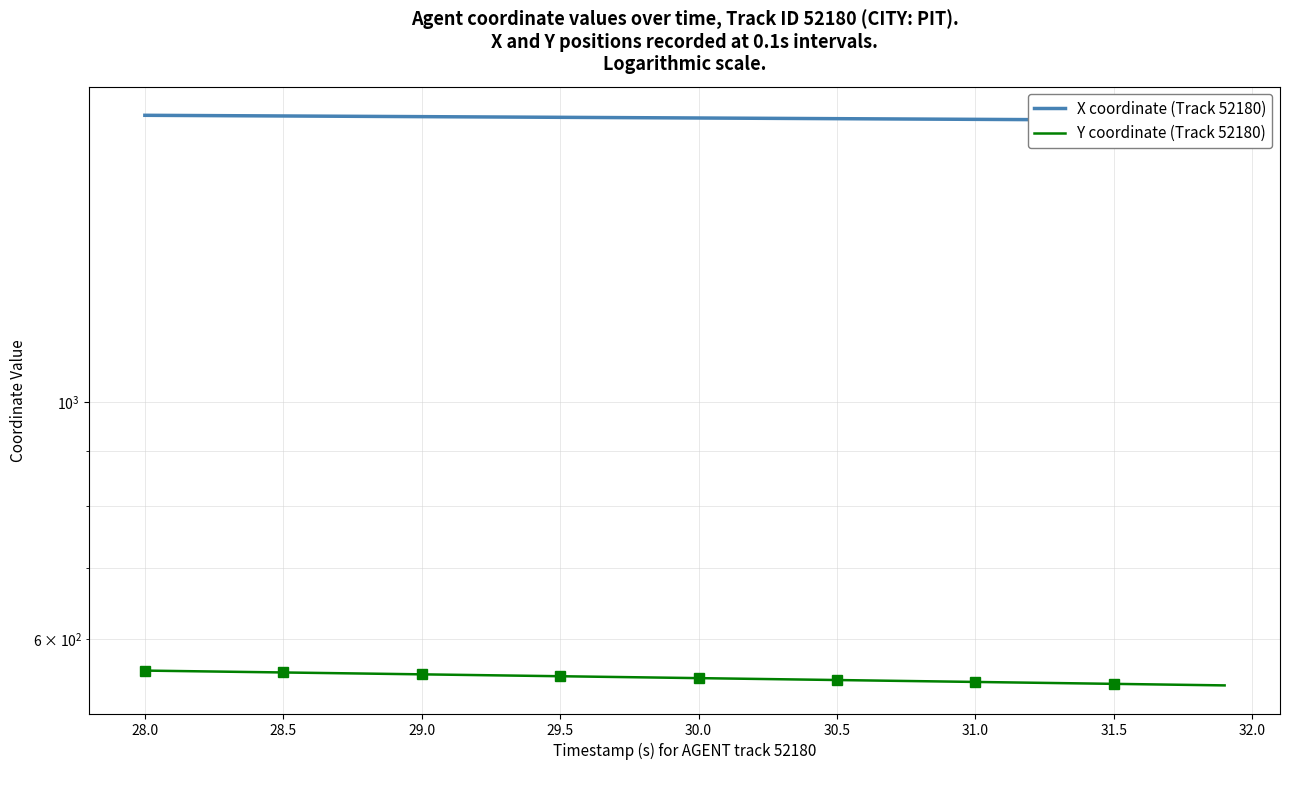

How many lines are shown in the chart?

2